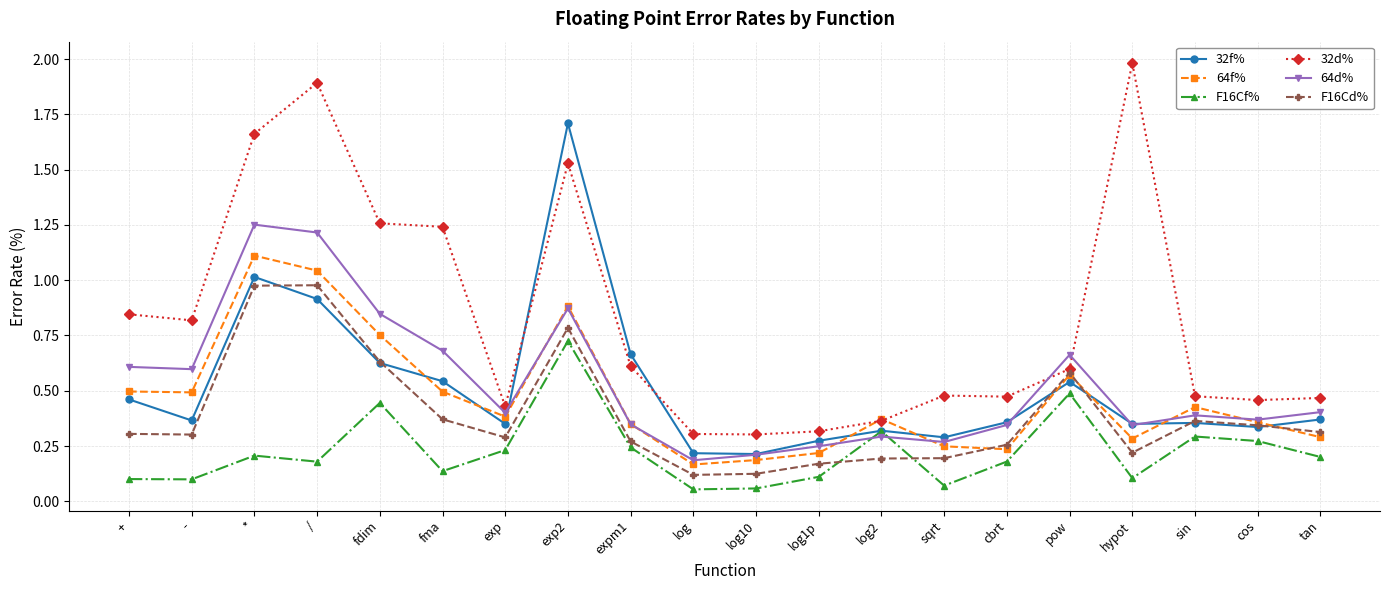

At which label does F16Cf% reach its peak?

exp2